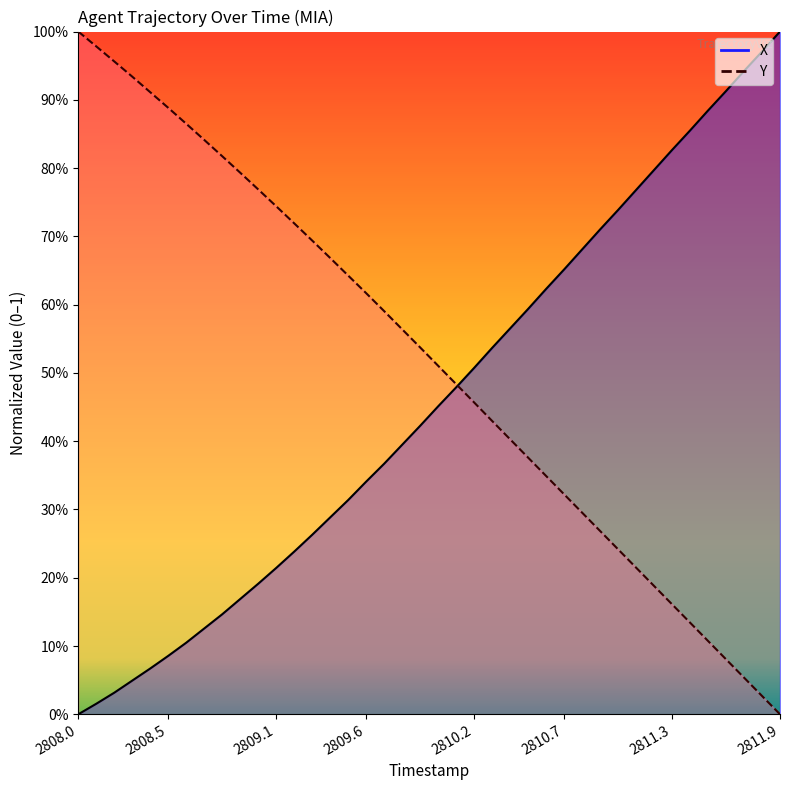

List the series in order of their overall mean, highest first.

Y, X